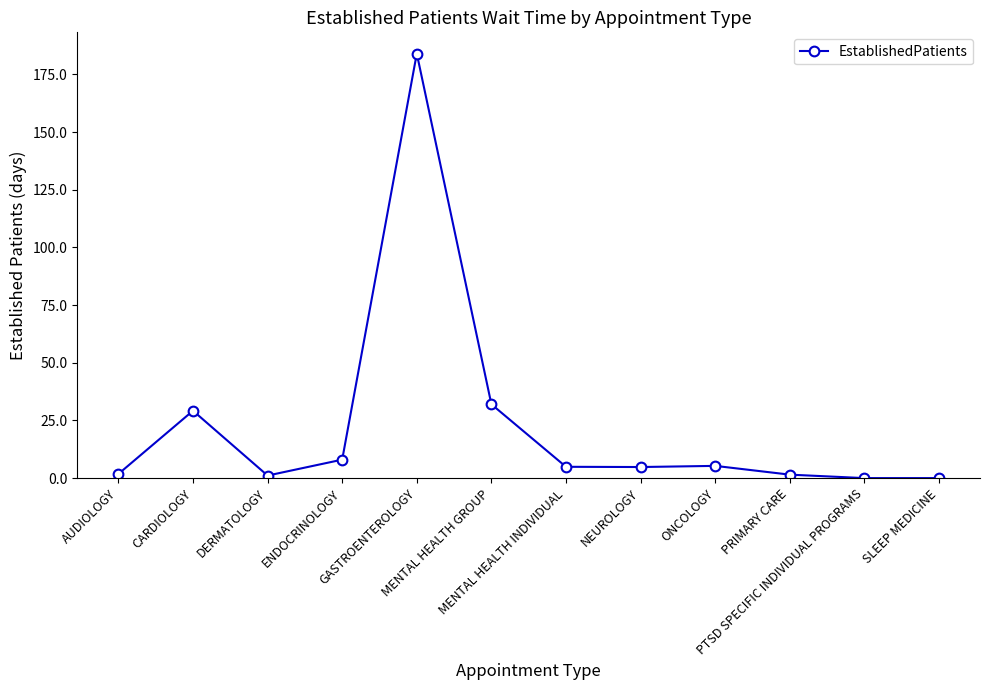

What is the sum of the values at ENDOCRINOLOGY and PTSD SPECIFIC INDIVIDUAL PROGRAMS?

8.0